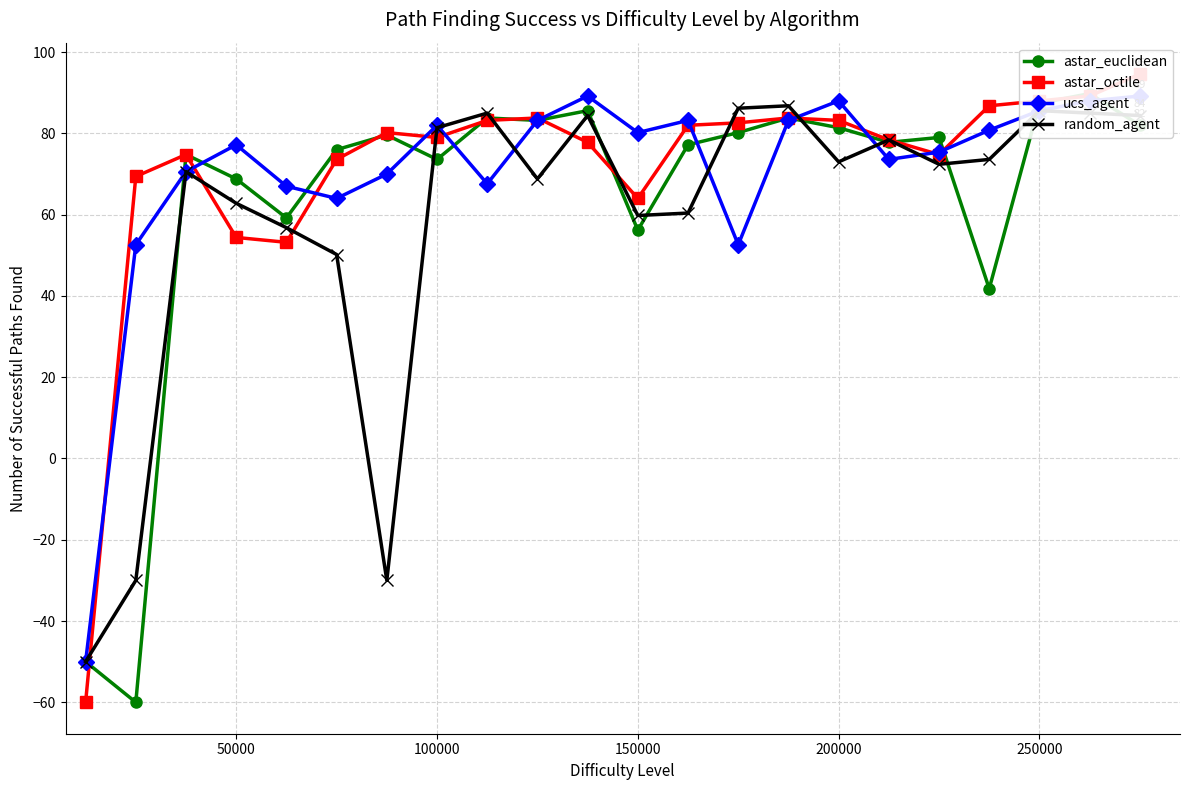

How many interior local valleys does the astar_euclidean series have?

7